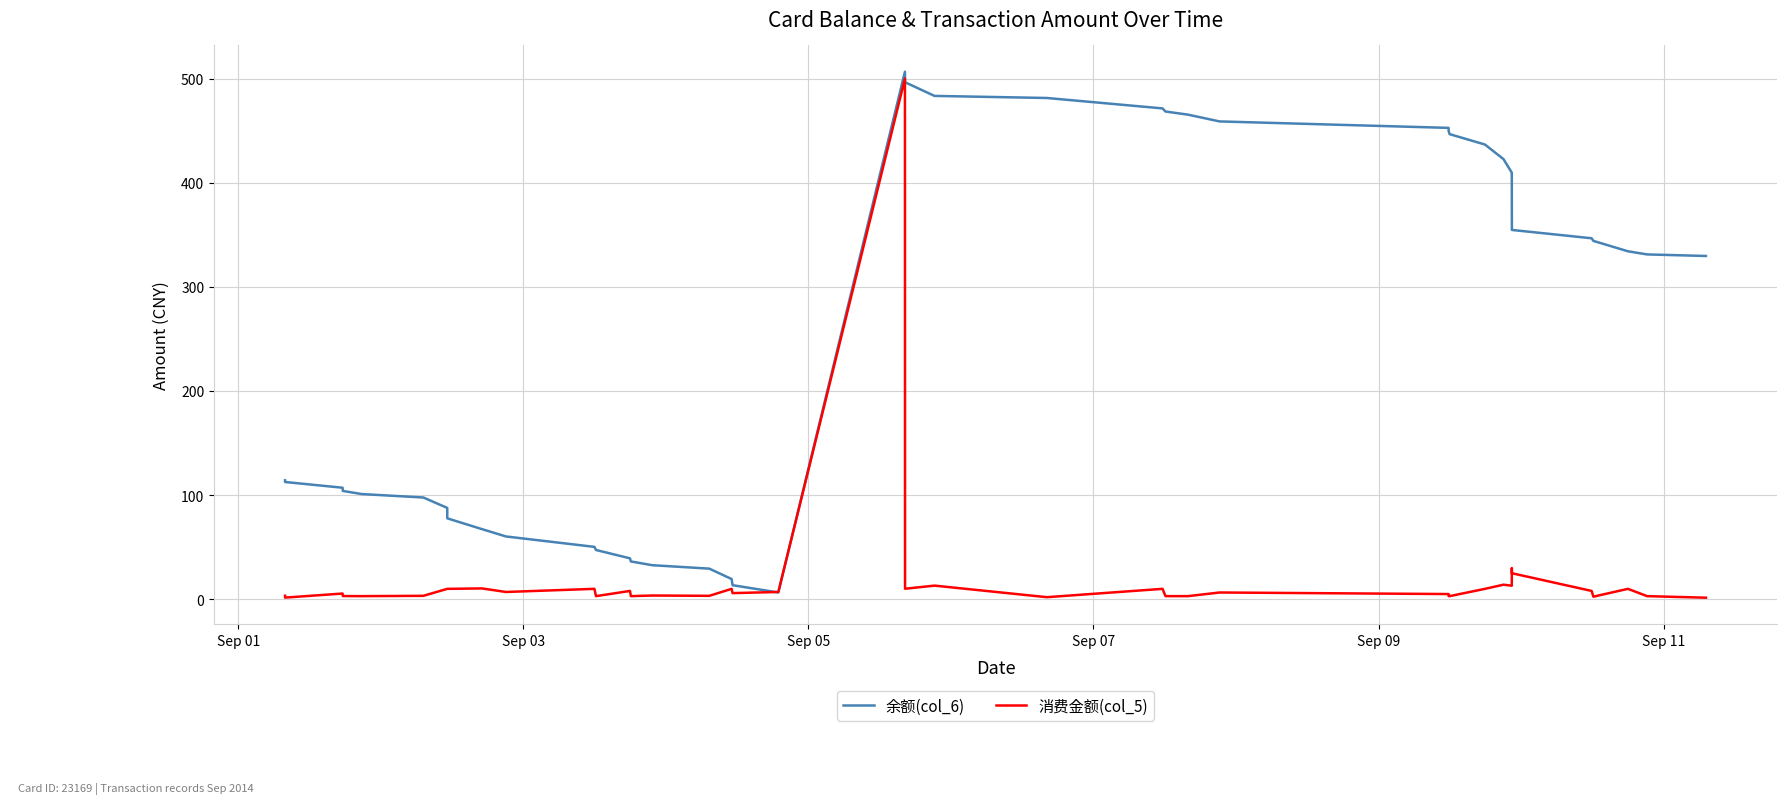

What are all the series names shown in the legend?

余额(col_6), 消费金额(col_5)